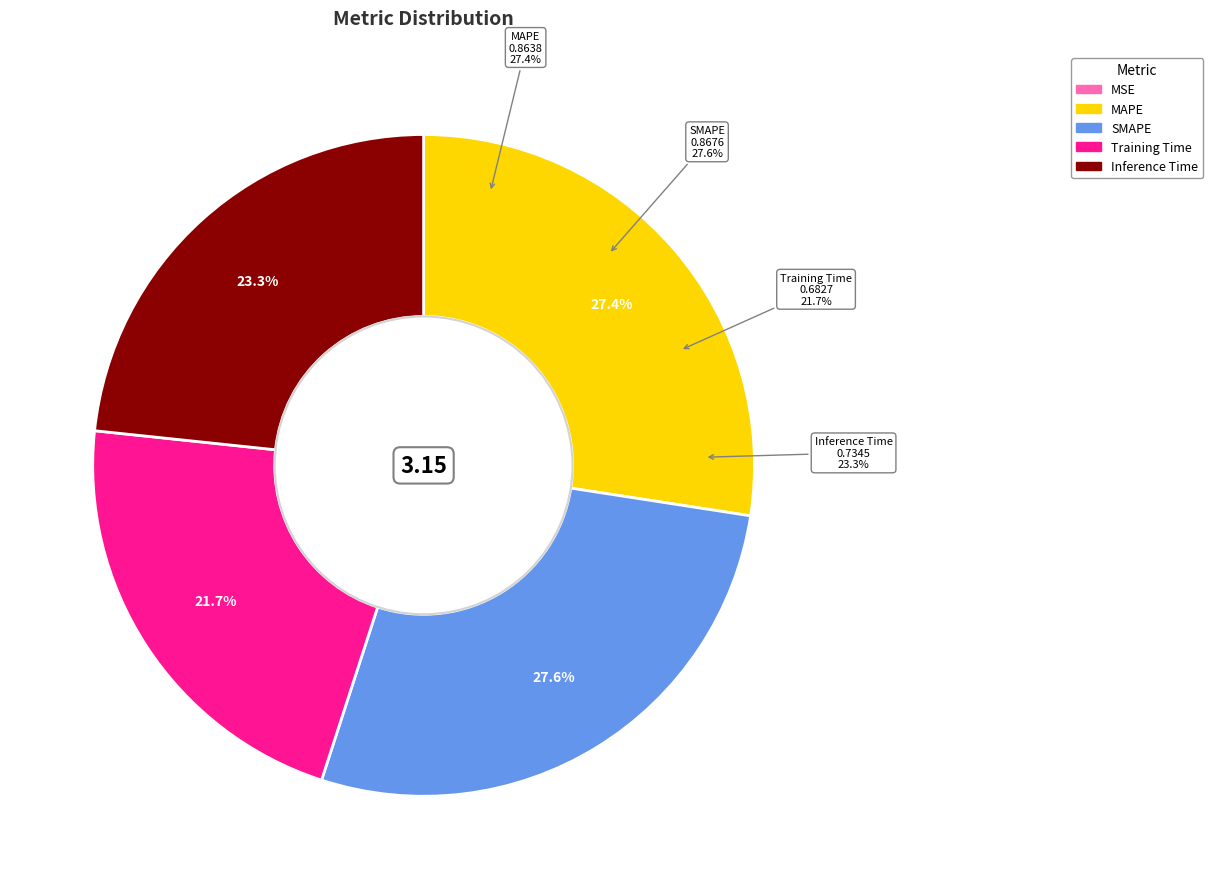

Does MAPE account for over 50% of the chart?

No